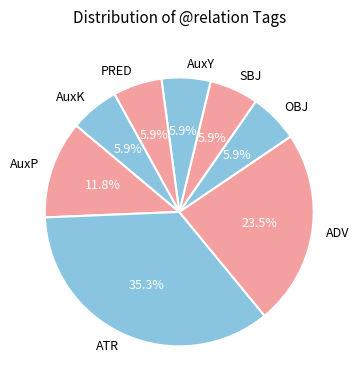

How many slices are in this pie chart?

8